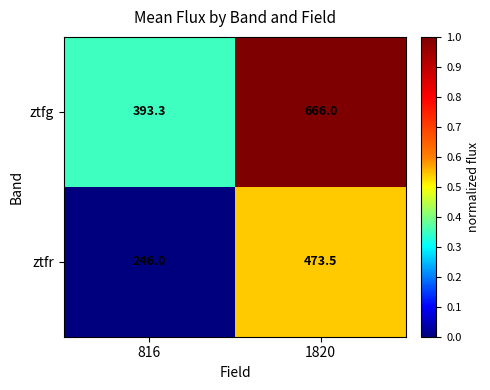

How many series are shown in this chart?

2